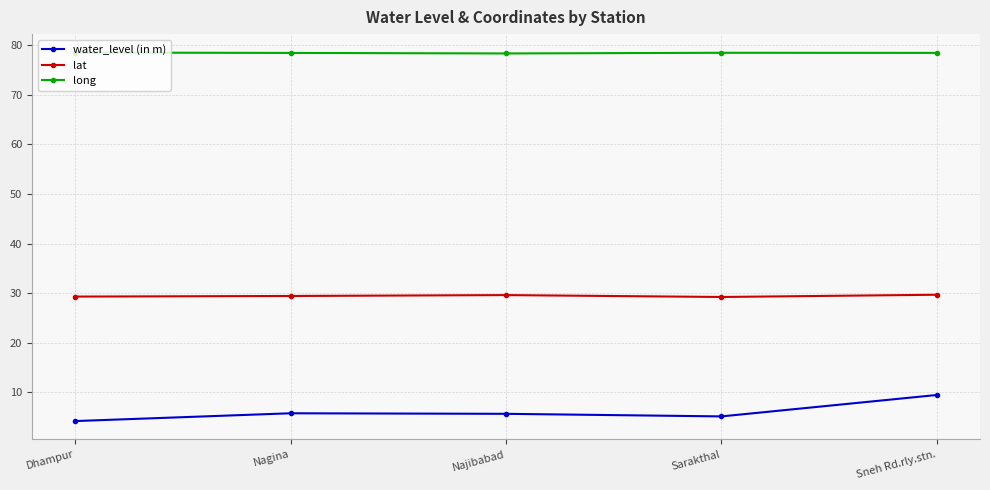

List the series in order of their peak value, lowest first.

water_level (in m), lat, long